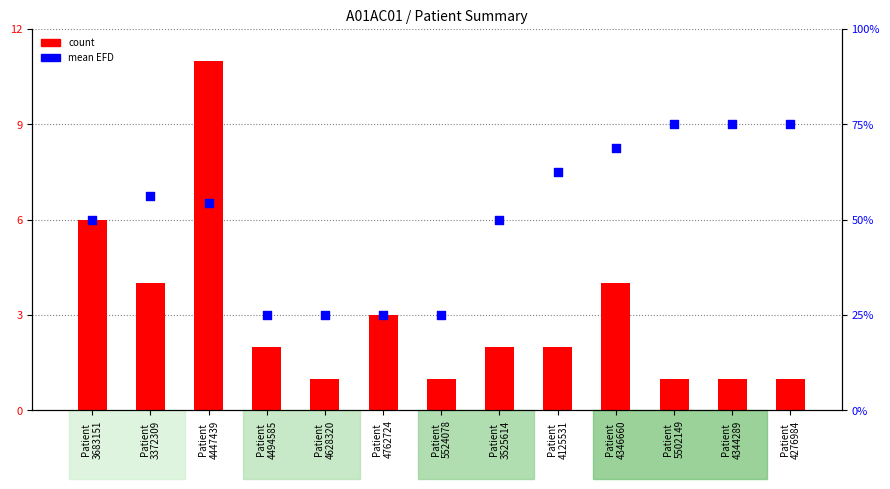

What are all the series names shown in the legend?

count, mean EFD